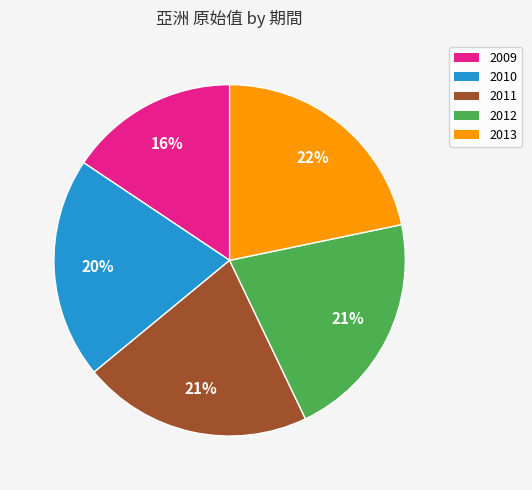

What is the ratio of the value at 2011 to the value at 2013?

1.0